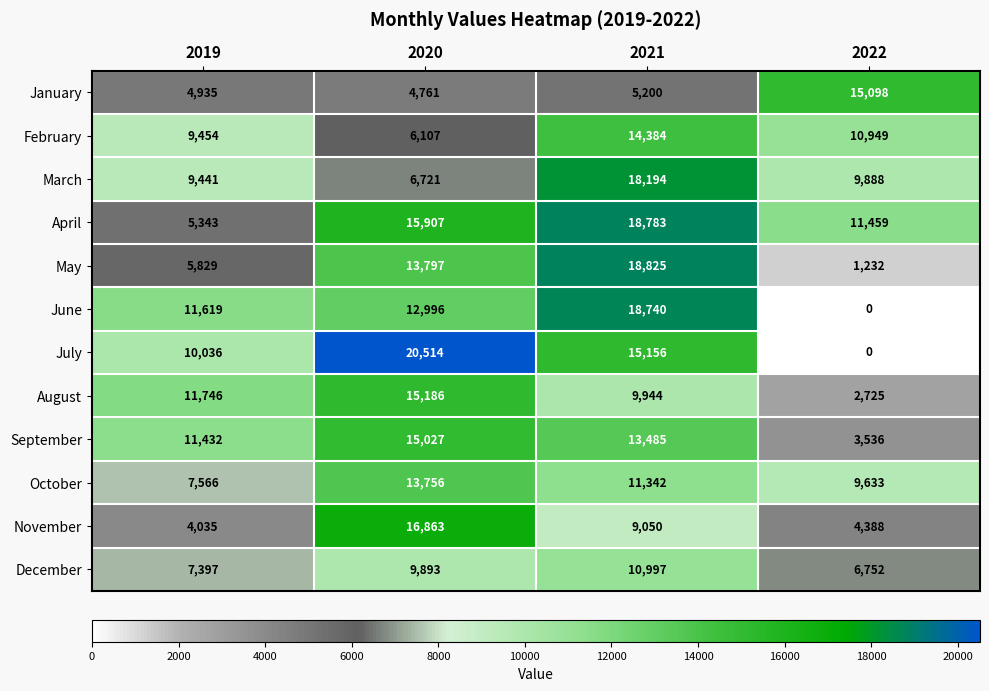

Which label corresponds to the smallest value in the chart?

2022